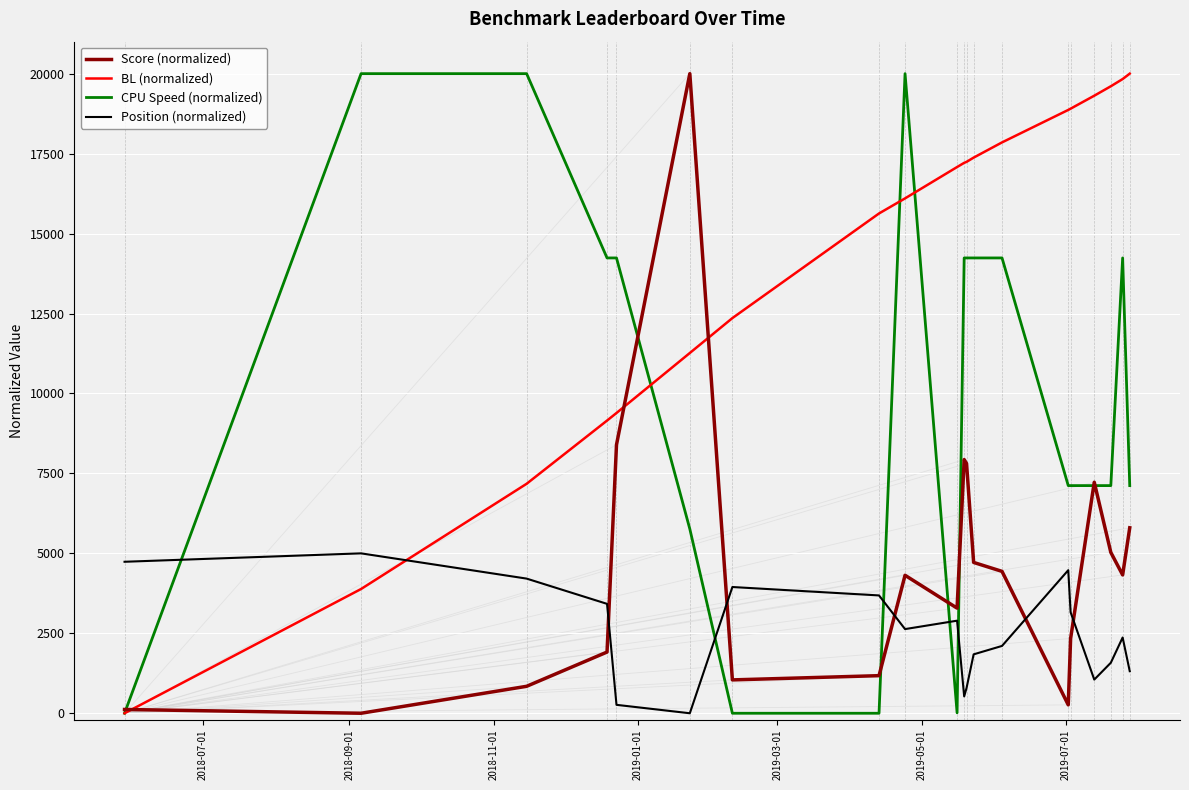

What are all the series names shown in the legend?

Score (normalized), BL (normalized), CPU Speed (normalized), Position (normalized)